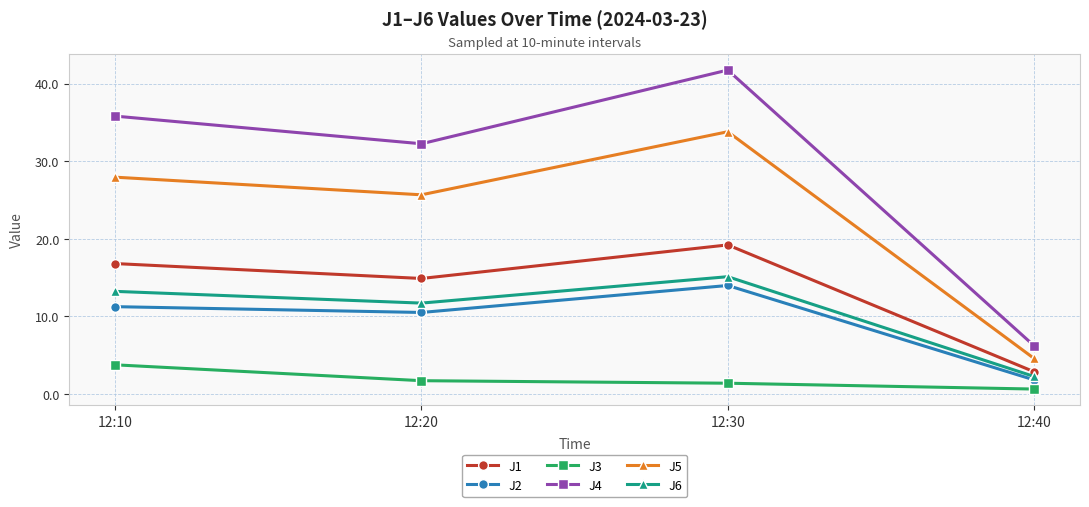

What is the approximate value of J4 at 12:40?

6.2